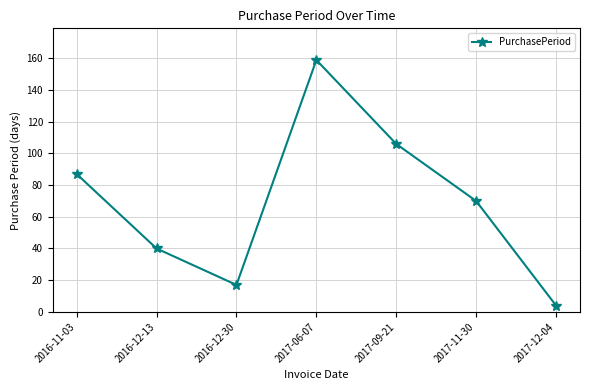

What is the difference between the values at 2016-12-30 and 2017-12-04?

13